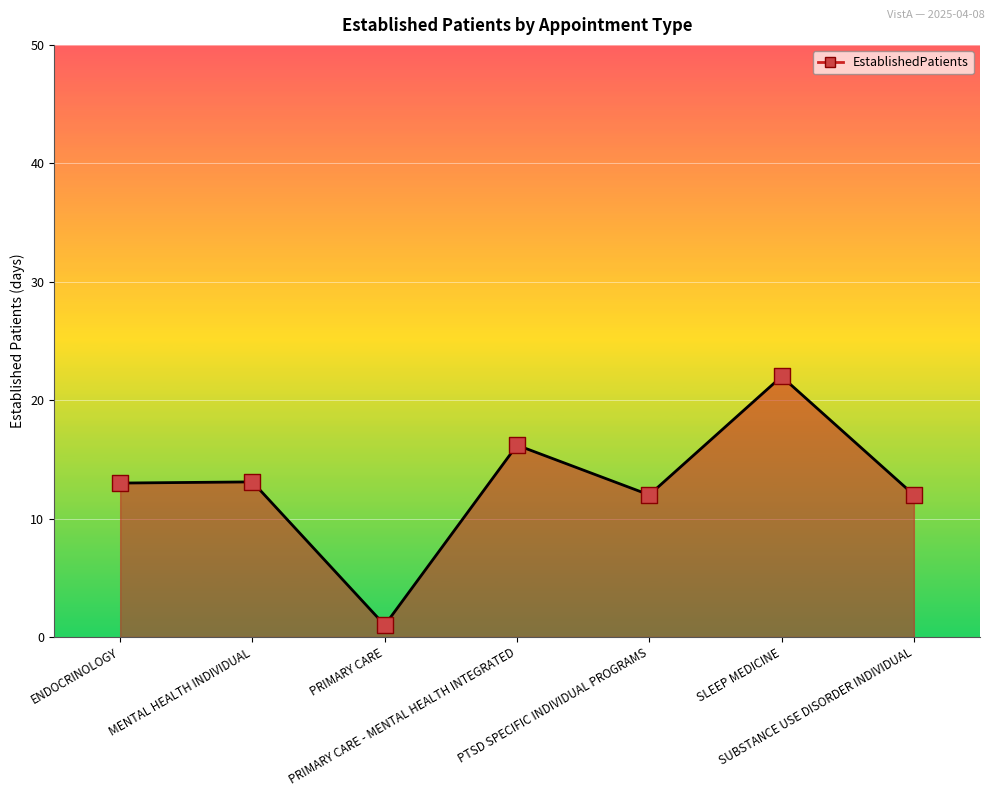

Which has a higher value, ENDOCRINOLOGY or PTSD SPECIFIC INDIVIDUAL PROGRAMS?

ENDOCRINOLOGY